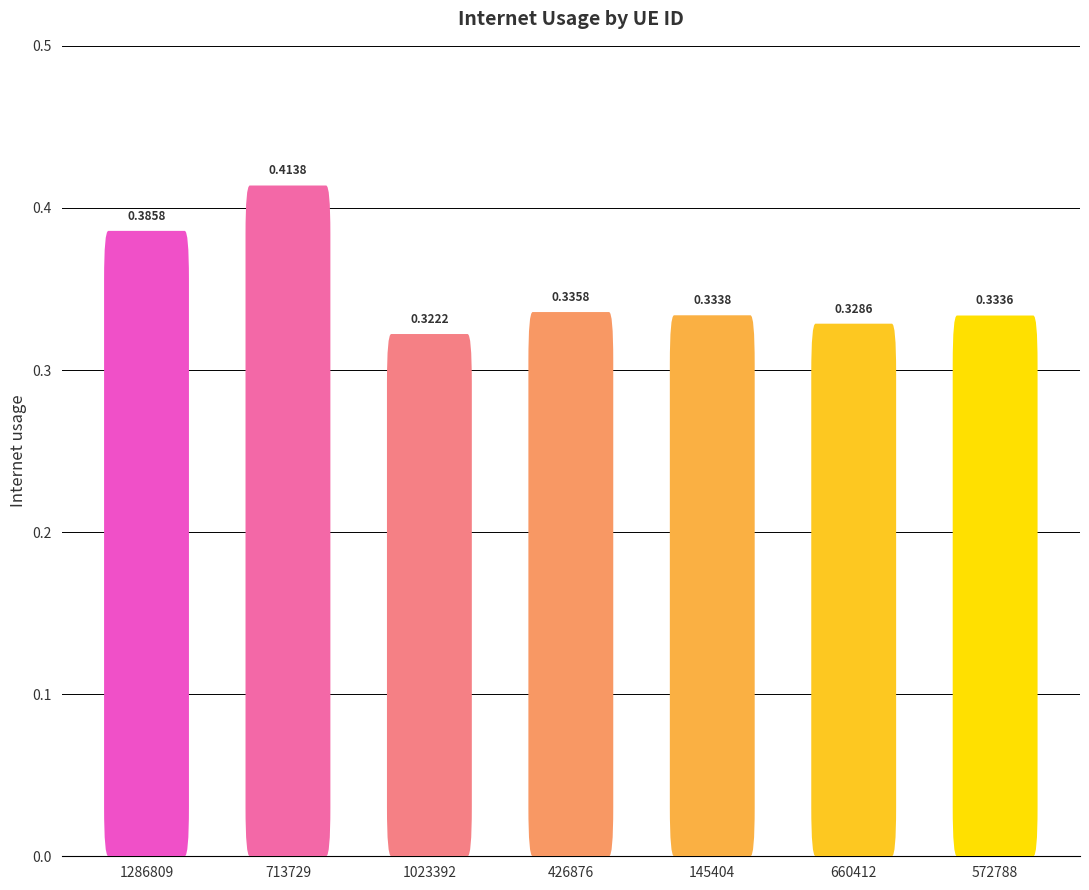

Is it true that the value at 572788 is 0.1?

False